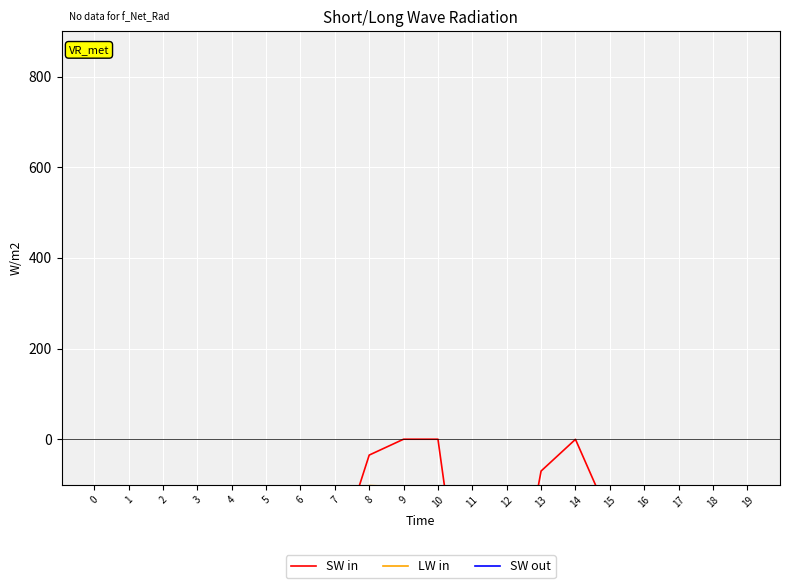

Where does the LW in series first go above -340?

4